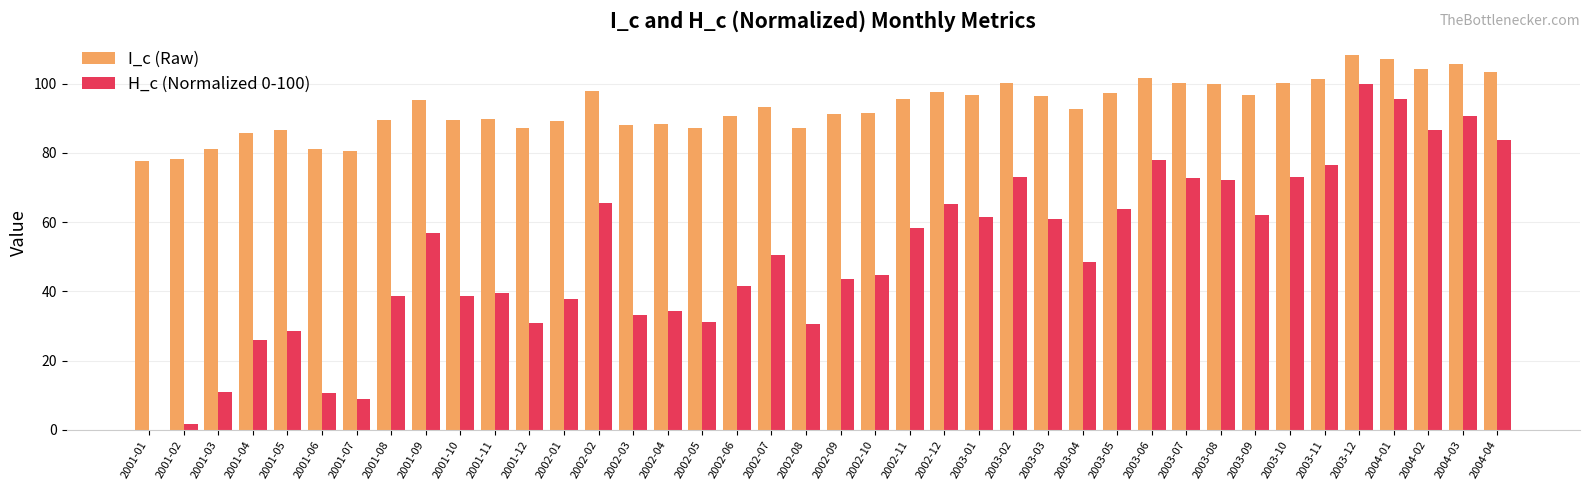

Which category has the highest value in the H_c (Normalized 0-100) series?

2003-12